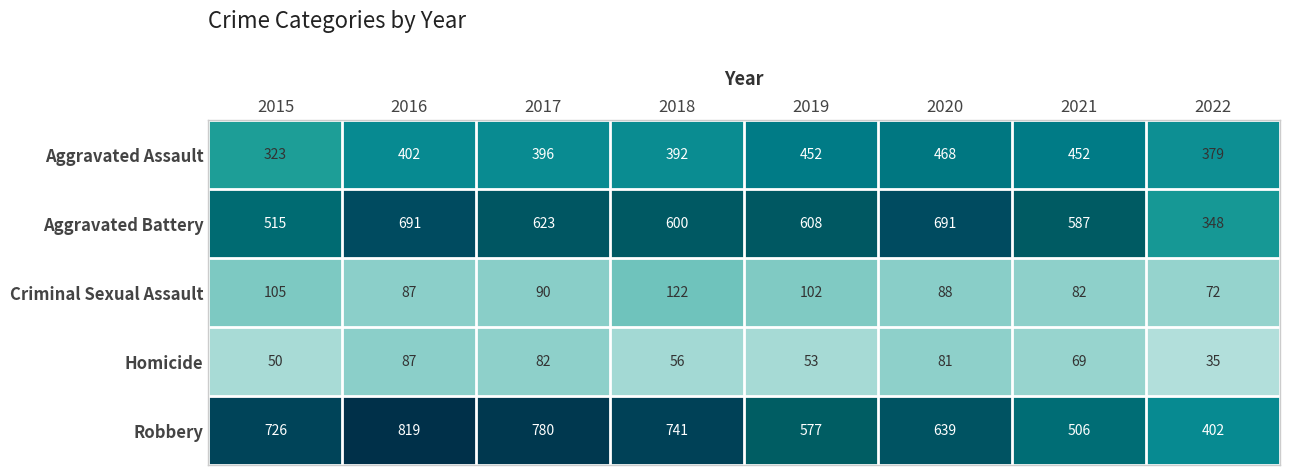

What value does the Homicide series have at 2021, to the nearest 10?

70